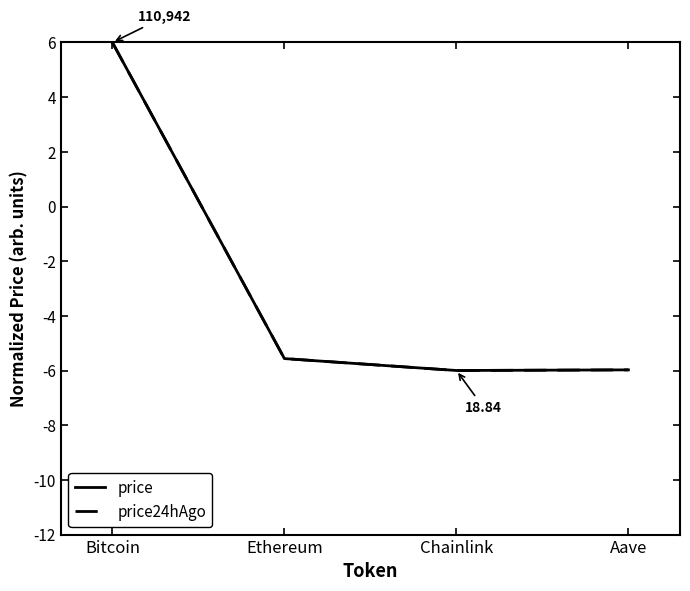

What is the difference between the maximum and minimum values in the price24hAgo series?

12.0